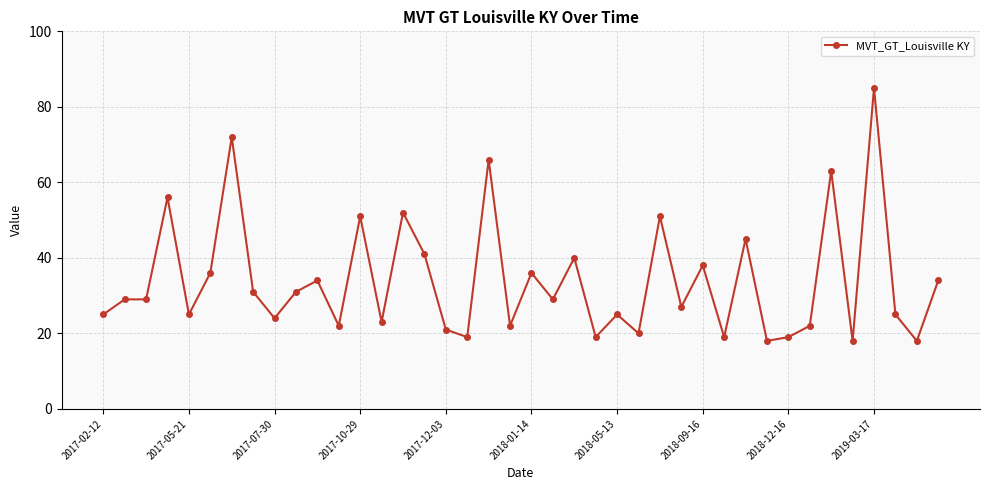

What is the value of the 10th point from the left?

31